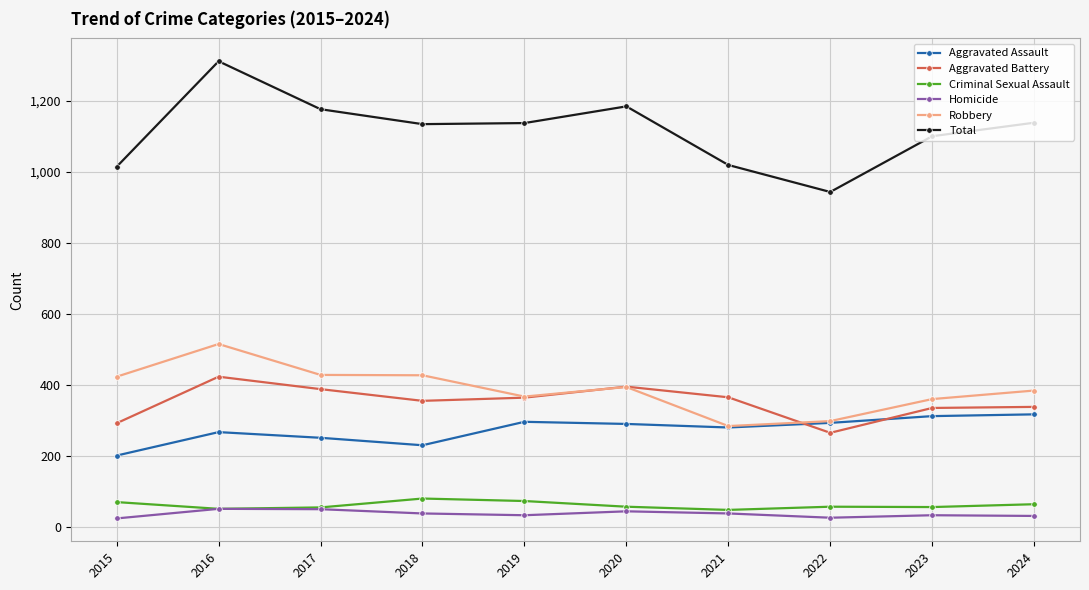

What are all the series names shown in the legend?

Aggravated Assault, Aggravated Battery, Criminal Sexual Assault, Homicide, Robbery, Total